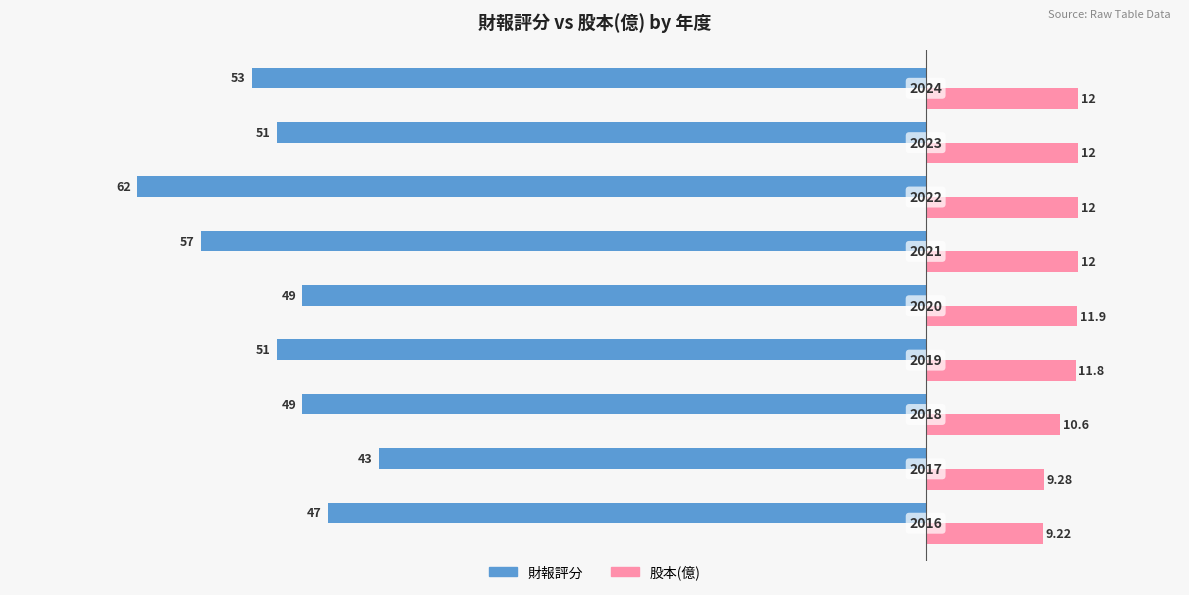

What are all the series names shown in the legend?

財報評分, 股本(億)